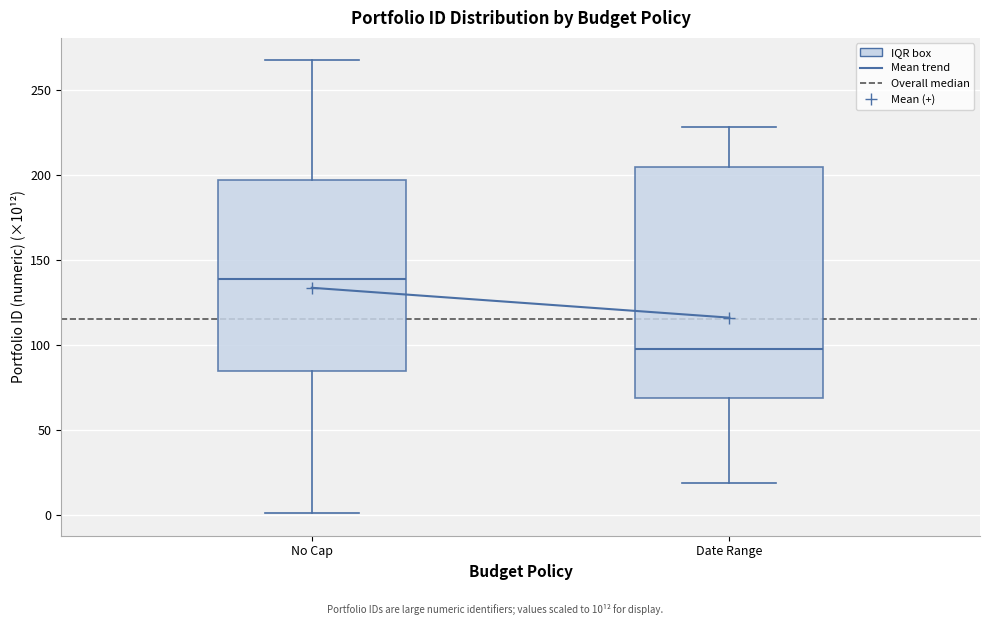

Reading left to right, transcribe this box plot: for each box, give where its median line is, the range the box spans, and where its two whiskers end, as read against the y-axis. The values are not printed on the chart, so give them approximately, as read against the axis.

No Cap: median 140, box 85 to 195, whiskers 0 to 265
Date Range: median 100, box 70 to 205, whiskers 20 to 230